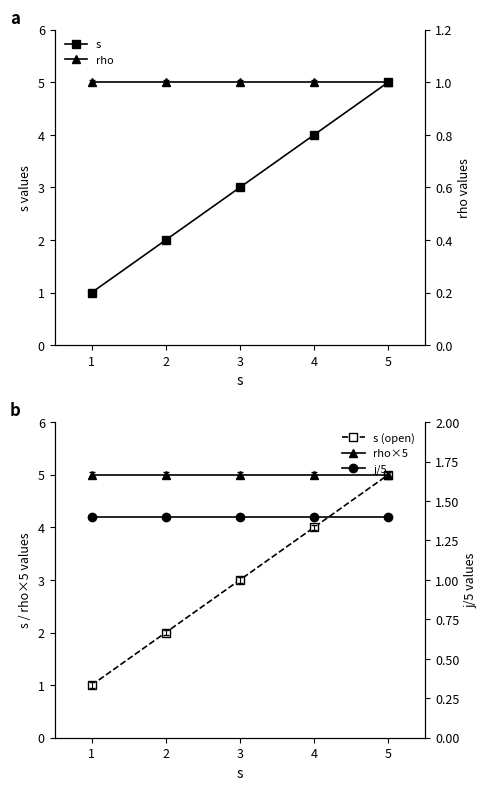

What is the difference between the highest and lowest values at 4?

4.0